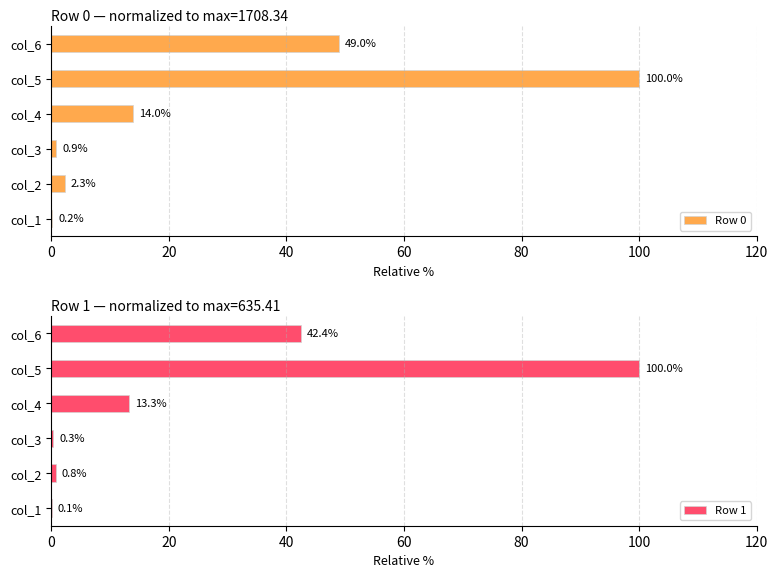

Rank the series by their average value, from lowest to highest.

Row 1, Row 0